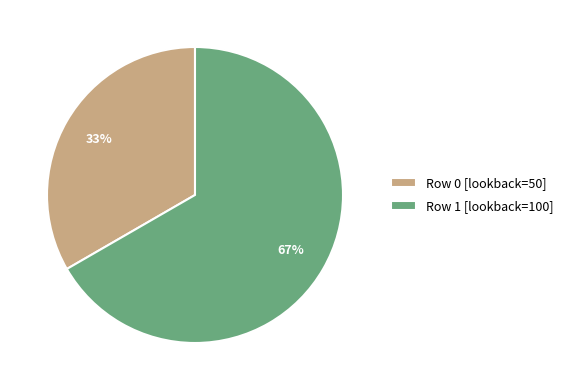

Which category accounts for the majority?

Row 1 [lookback=100]